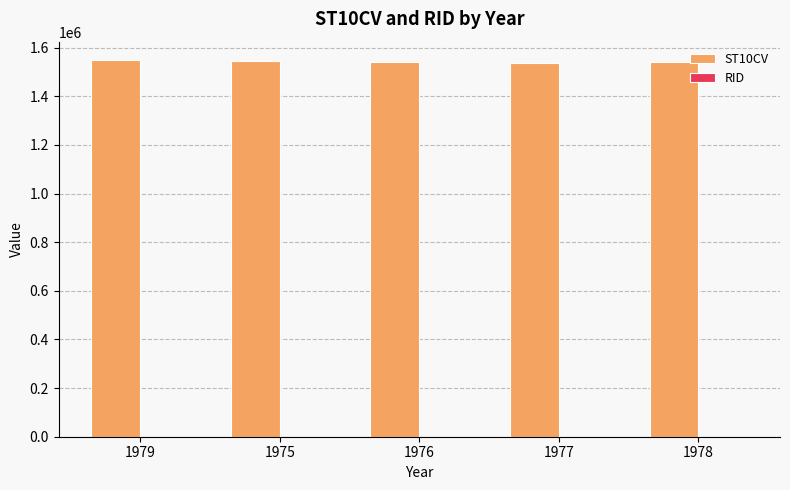

What is the maximum value shown in the chart?

1547310